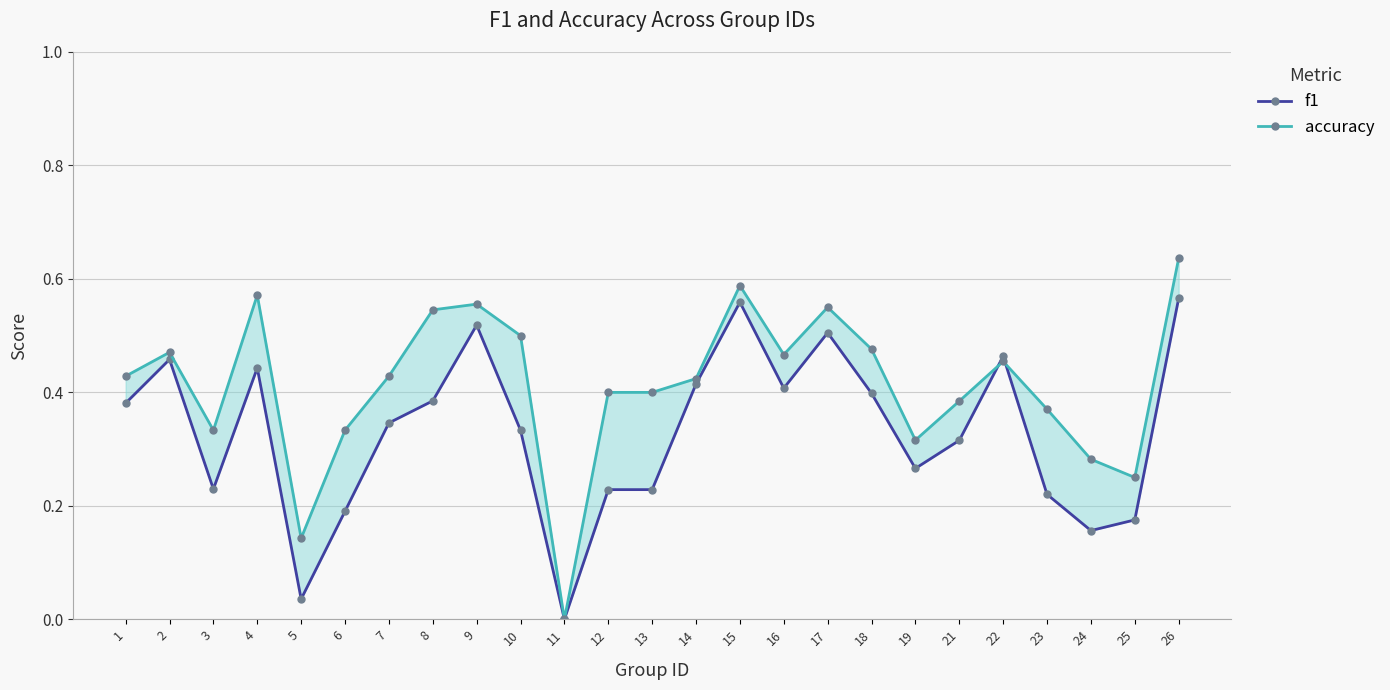

At which category does accuracy reach its first local valley?

3